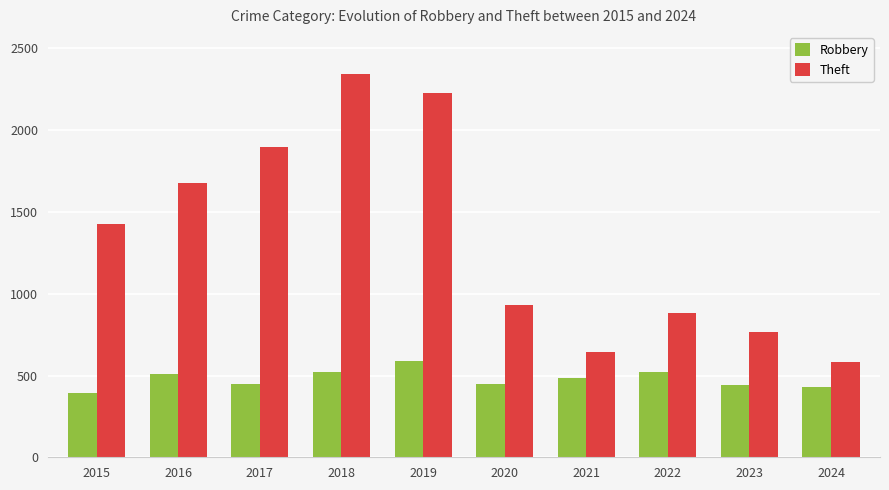

Between 2017 and 2018, which series saw the biggest shift?

Theft